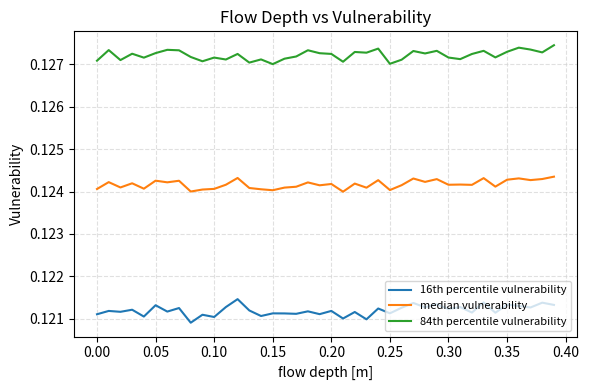

List the series in order of their overall mean, lowest first.

16th percentile vulnerability, median vulnerability, 84th percentile vulnerability